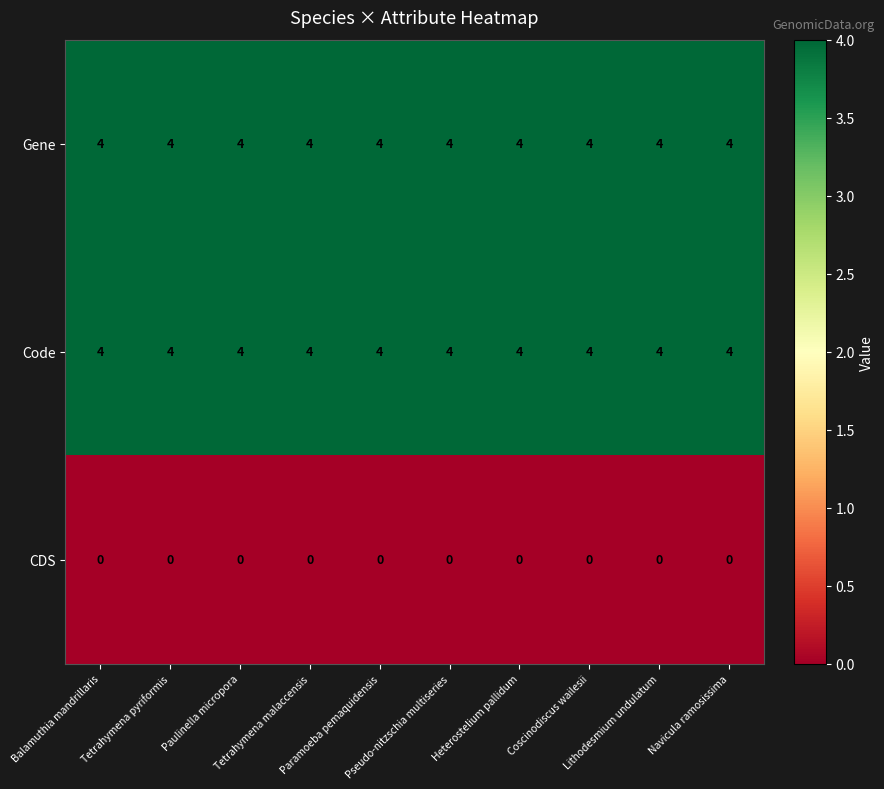

What is the difference between the highest and lowest values at Coscinodiscus wailesii?

4